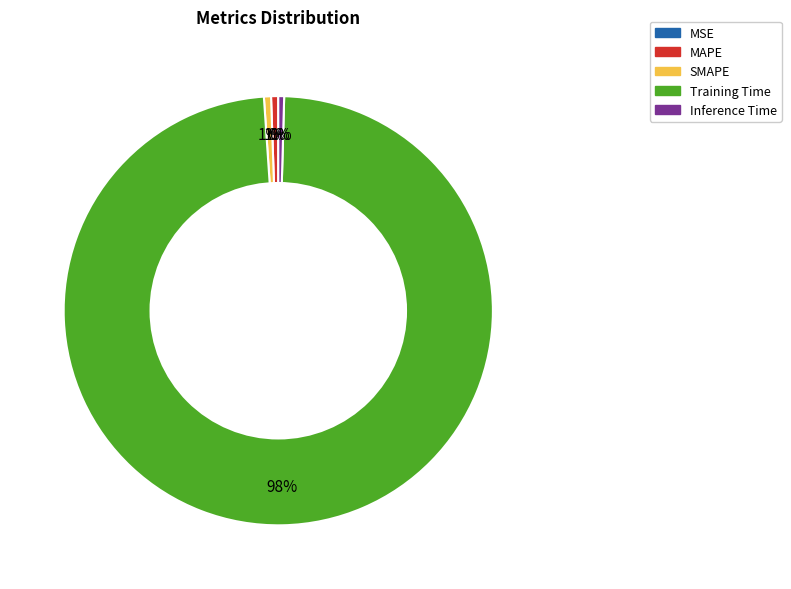

To the nearest percent, what portion does MAPE represent?

1%